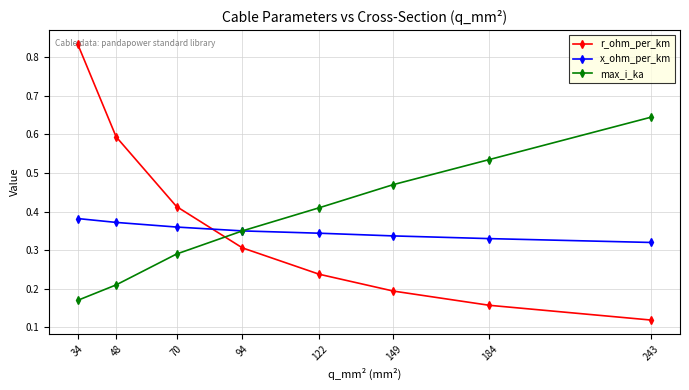

Which category has the lowest value in the r_ohm_per_km series?

243